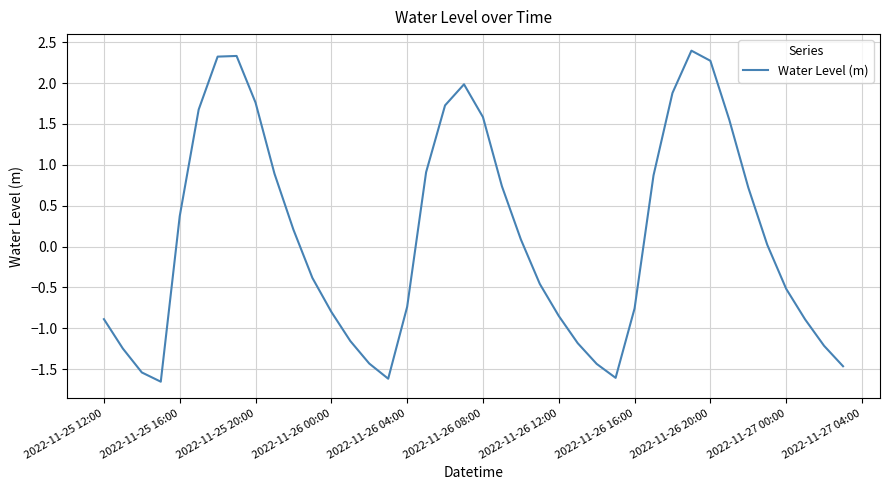

What is the difference between the maximum and minimum values?

4.1